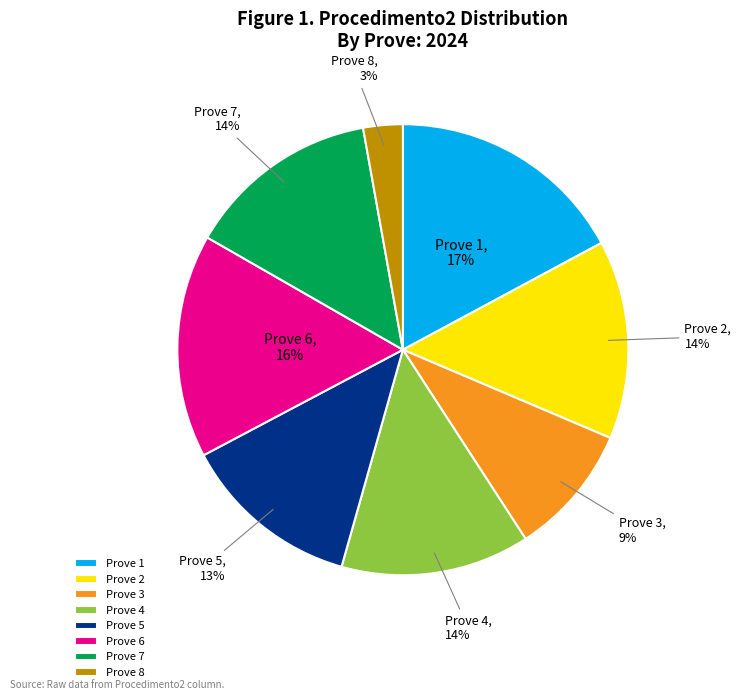

What percentage is the Prove 1 slice, to the nearest percent?

17%